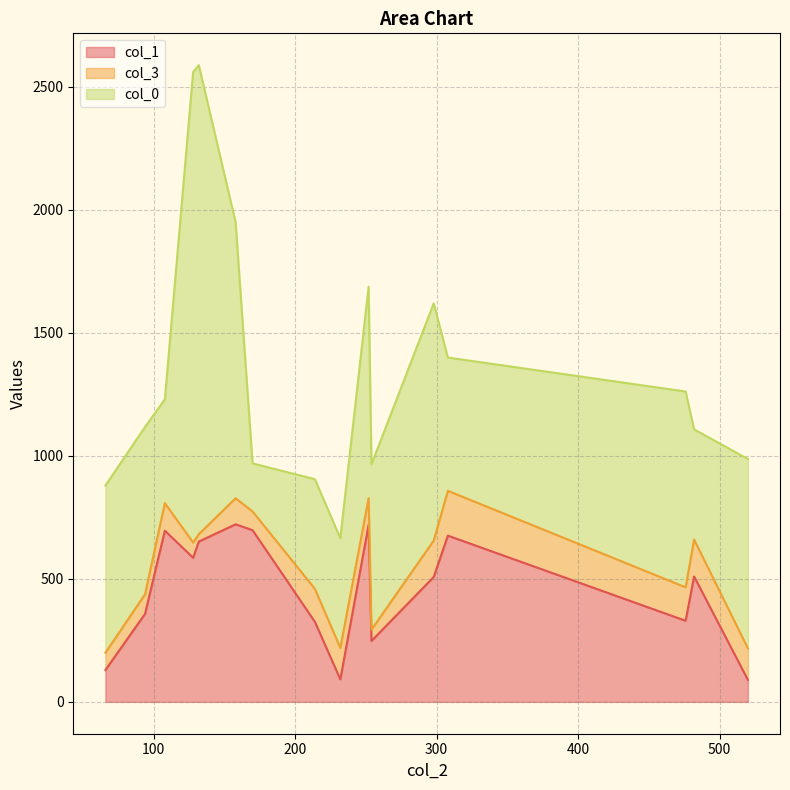

What is the sum of all col_3 values?

1696.0